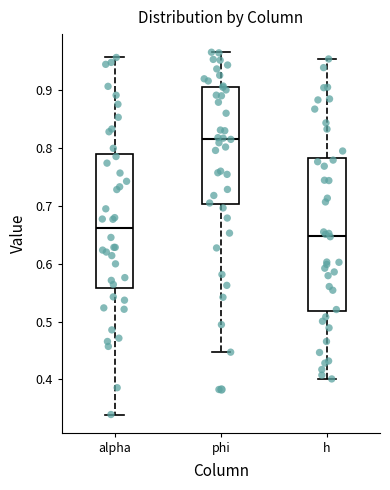

Where does the lower whisker of the box for alpha end on the y-axis? The values are not printed on the chart, so give them approximately, as read against the axis.

0.34